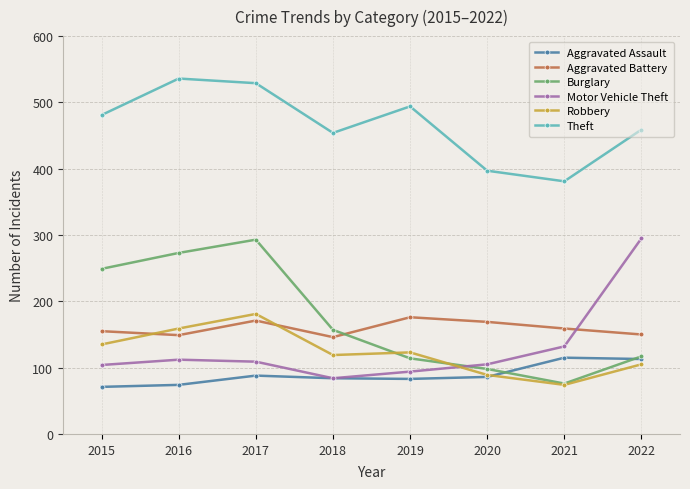

Which series has the largest total across all categories?

Theft